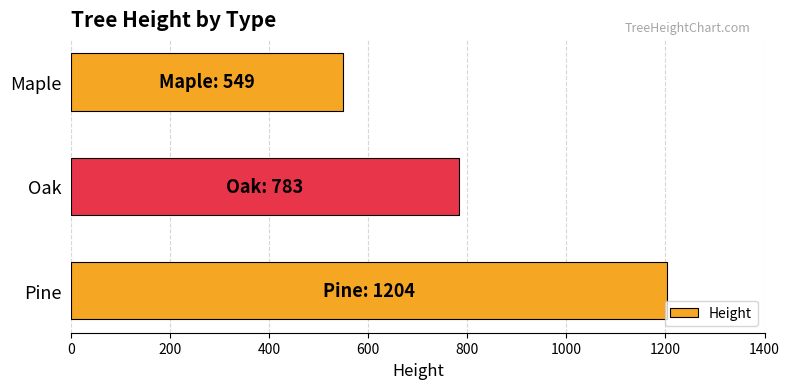

Reading top to bottom, extract all data points from this chart.

549	783	1204